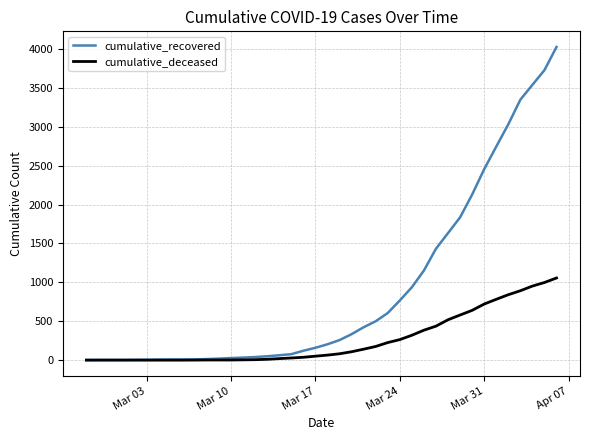

What is the maximum value shown in the chart?

4025